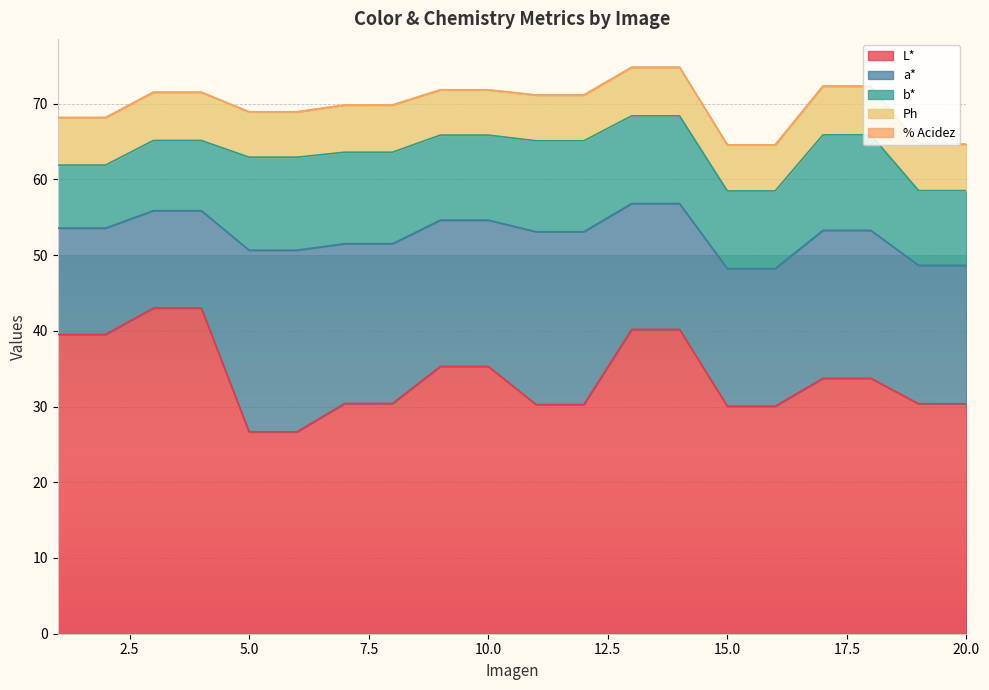

How many data points does each series have?

20